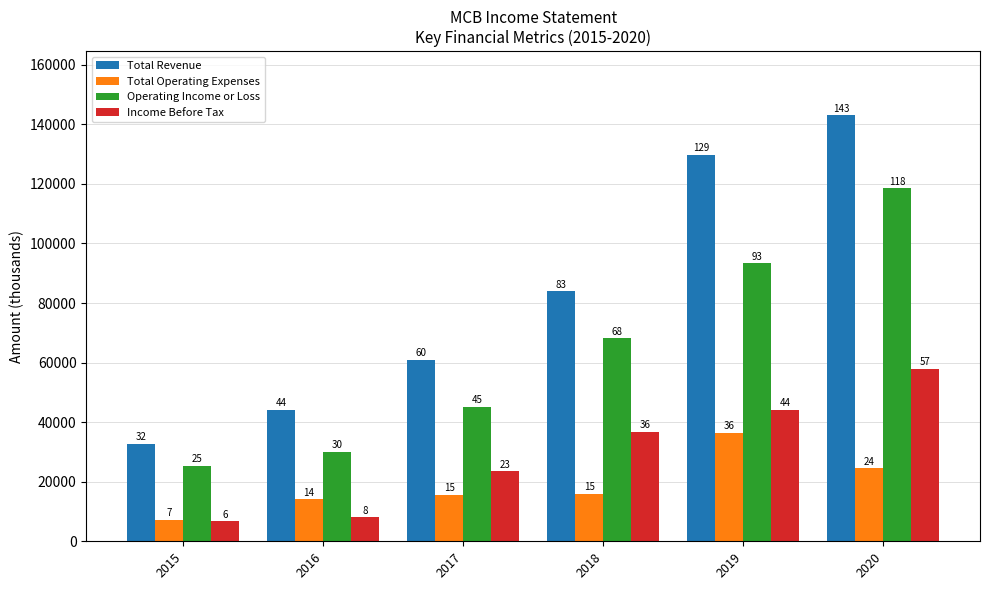

Reading right to left, list all the values displayed in this chart.

Total Revenue: 143100	129800	83900	60900	44200	32700
Total Operating Expenses: 24600	36400	15900	15700	14100	7300
Operating Income or Loss: 118500	93400	68100	45100	30000	25400
Income Before Tax: 57900	44100	36800	23600	8100	6800